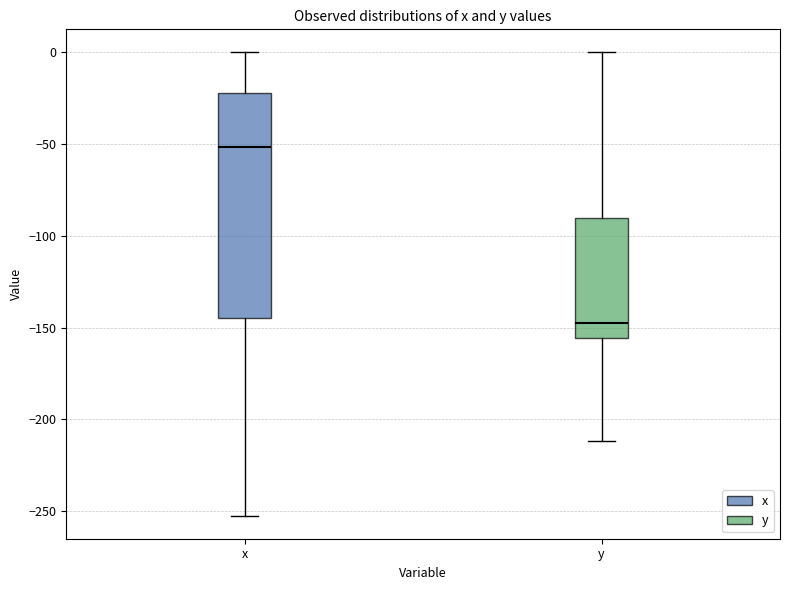

Reading left to right, read every box against the y-axis: the position of its median line, the range the box covers, and the ends of its whiskers. The values are not printed on the chart, so give them approximately, as read against the axis.

x: median -50, box -145 to -20, whiskers -250 to 0
y: median -145, box -155 to -90, whiskers -210 to 0